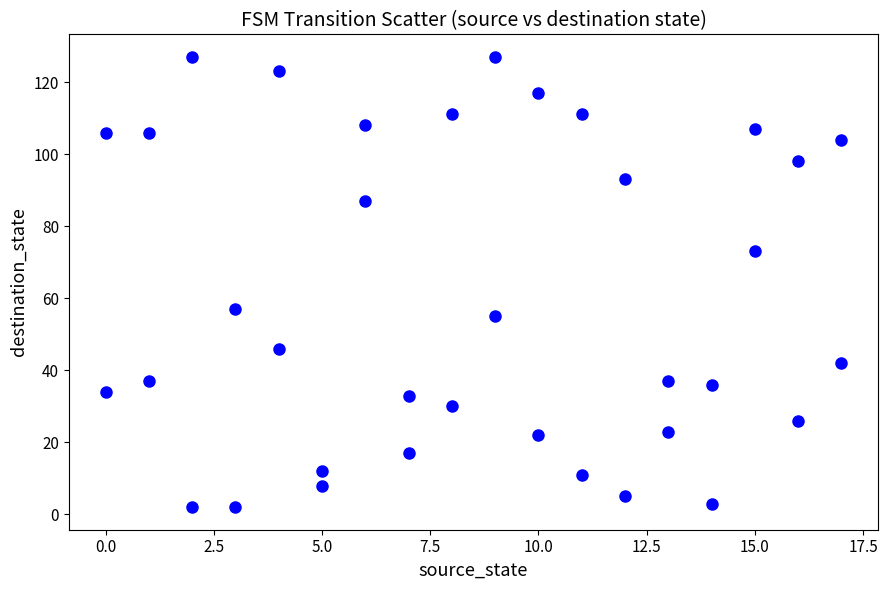

What Y value in the scatter plot is closest to 64?

57